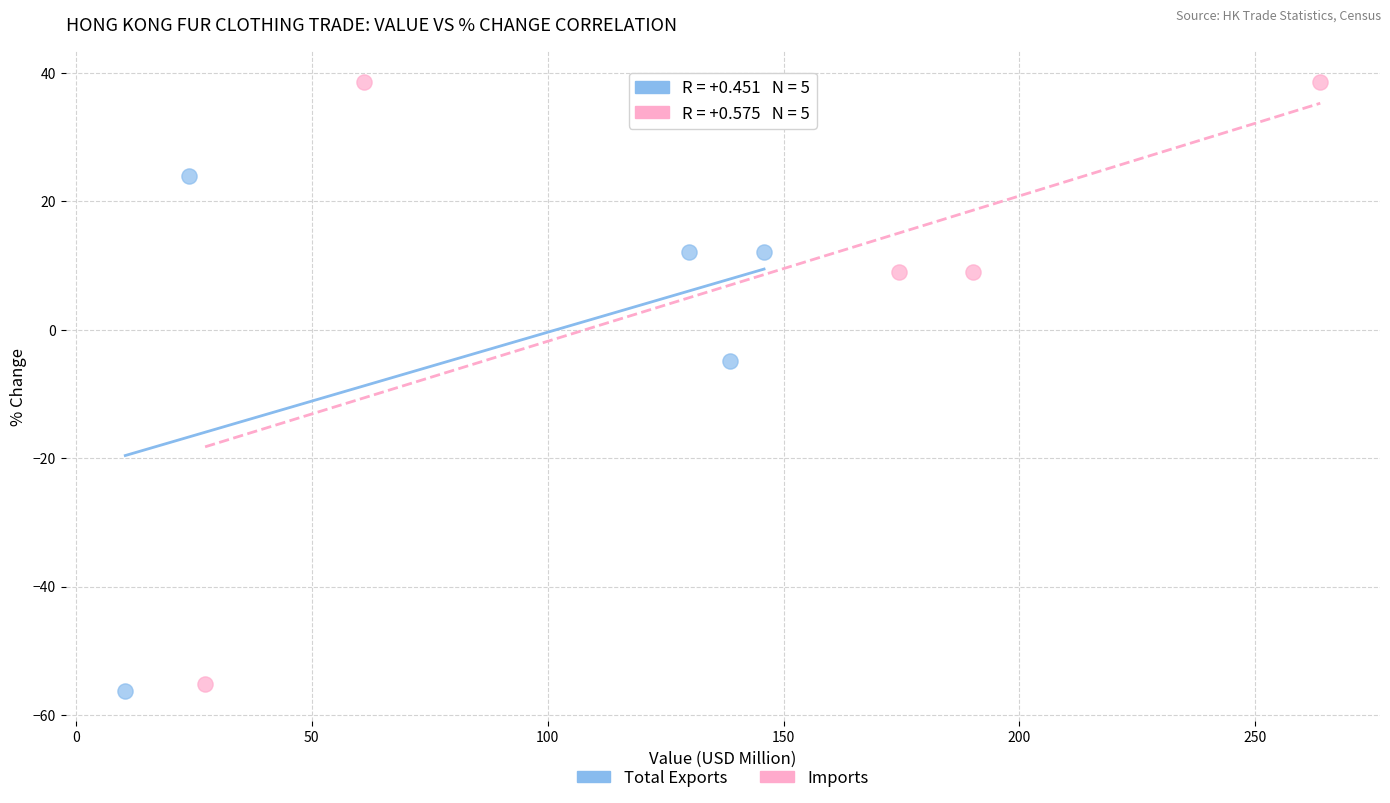

Which series contains the highest Y value?

Imports